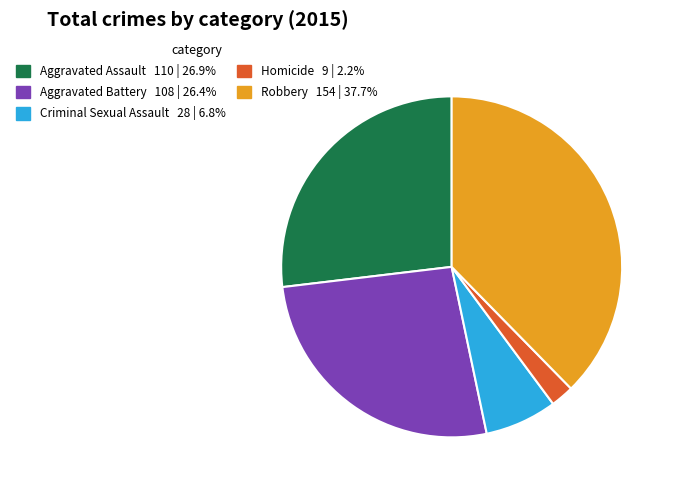

What is the smallest slice in the pie chart?

Homicide